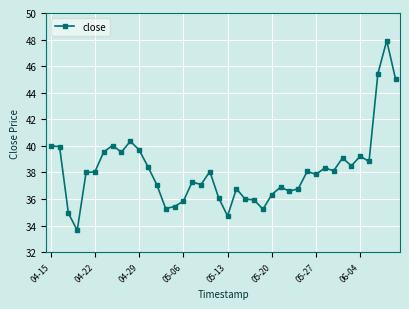

Count the number of categories in the chart.

40